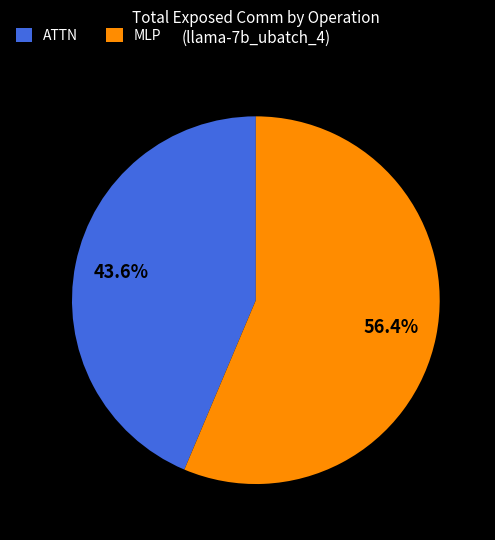

Rank the categories by value from highest to lowest.

MLP, ATTN